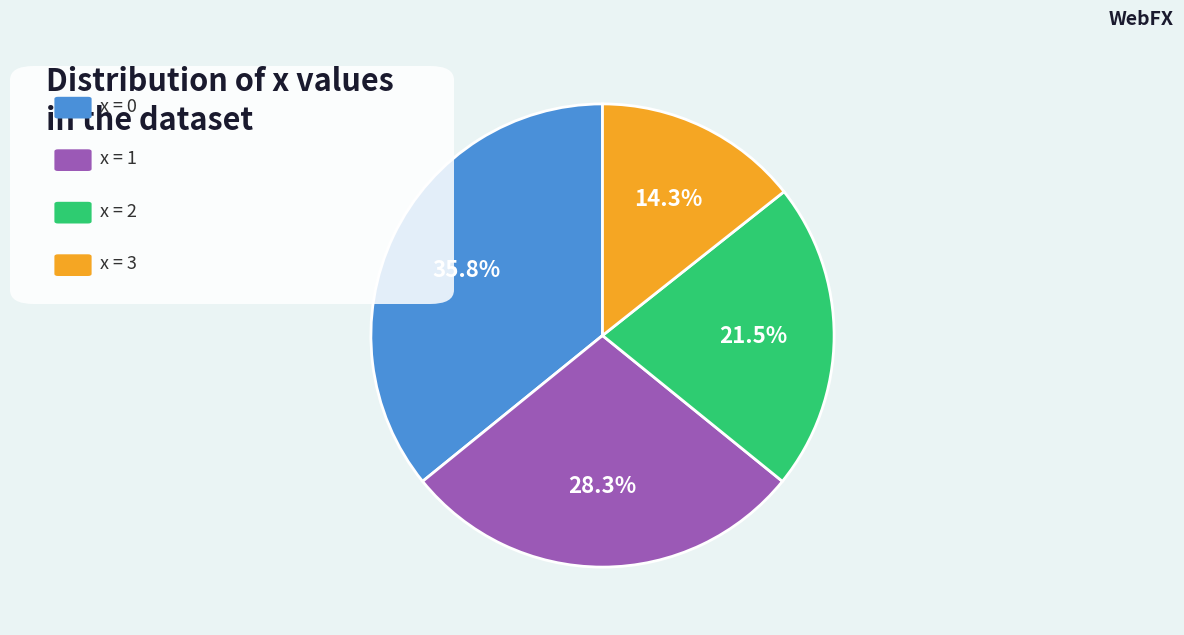

Does any single category account for the majority?

No